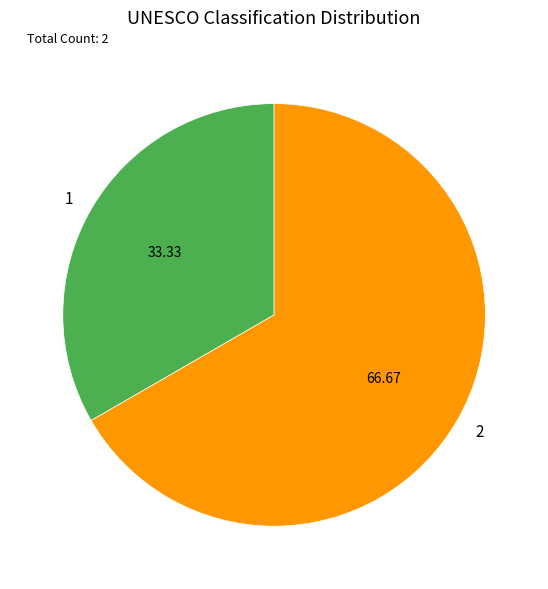

True or false: 1 accounts for 33% of the total.

True